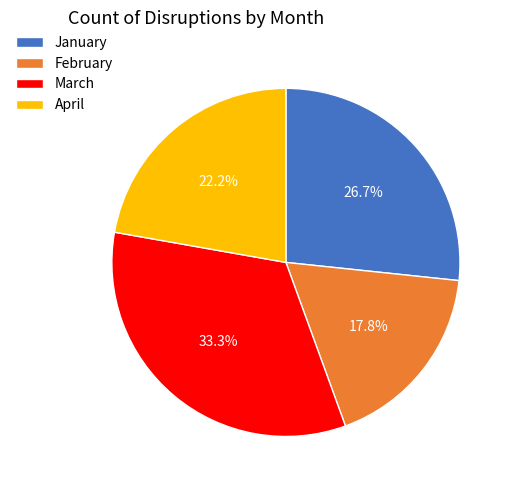

Which has a higher value, January or February?

January